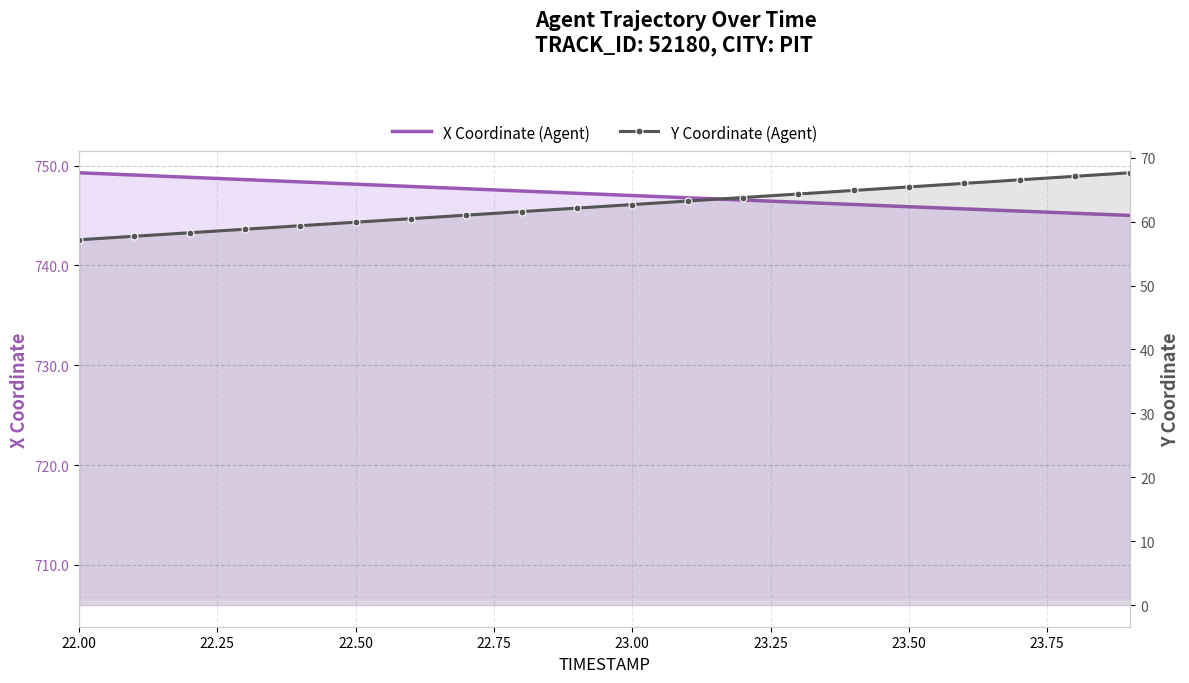

The value of X Coordinate (Agent) at 13 is 472.2. True or false?

False